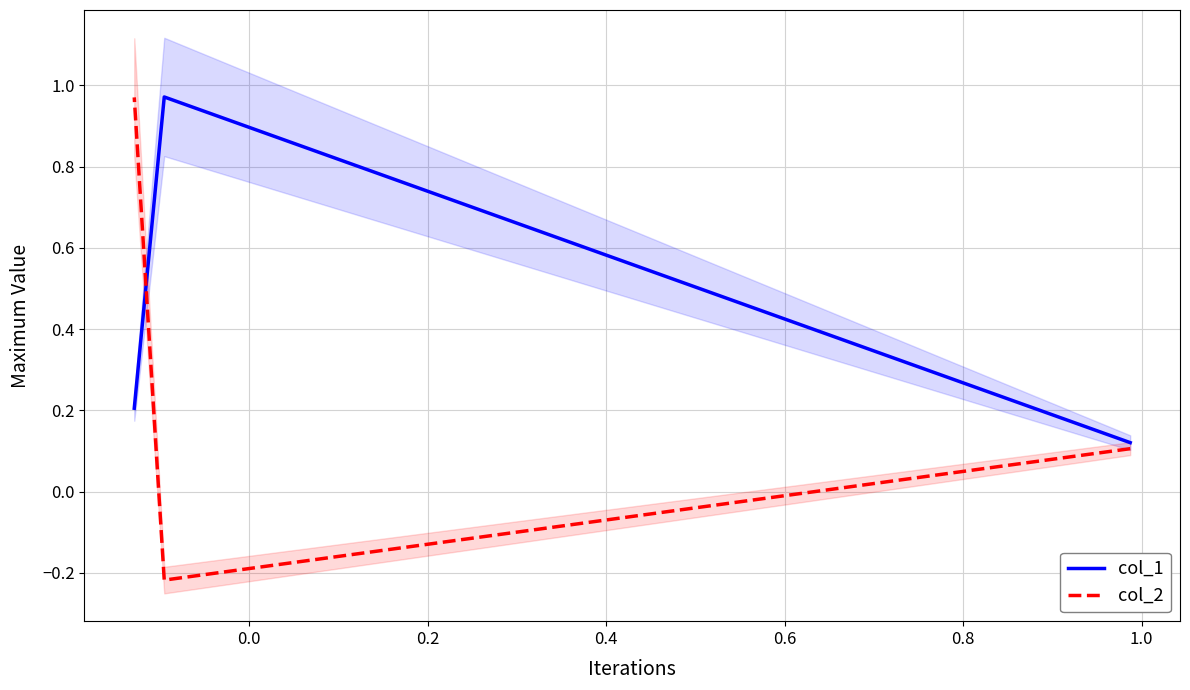

What is the approximate value of col_2 at 0.0?

-0.2